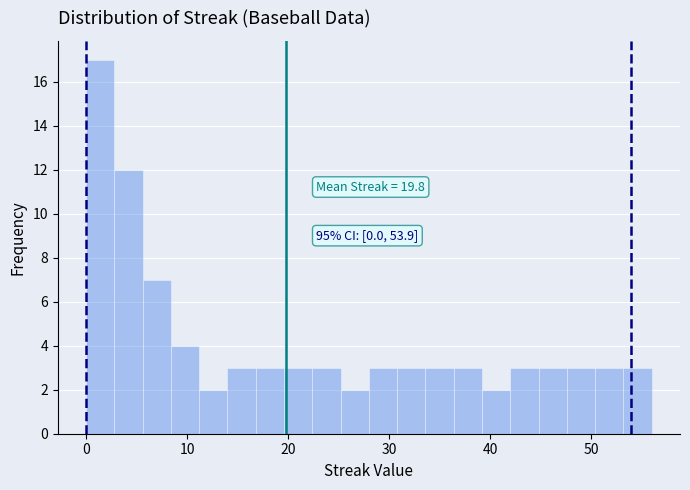

Read against the x-axis, roughly where is the centre of the tallest bar?

1